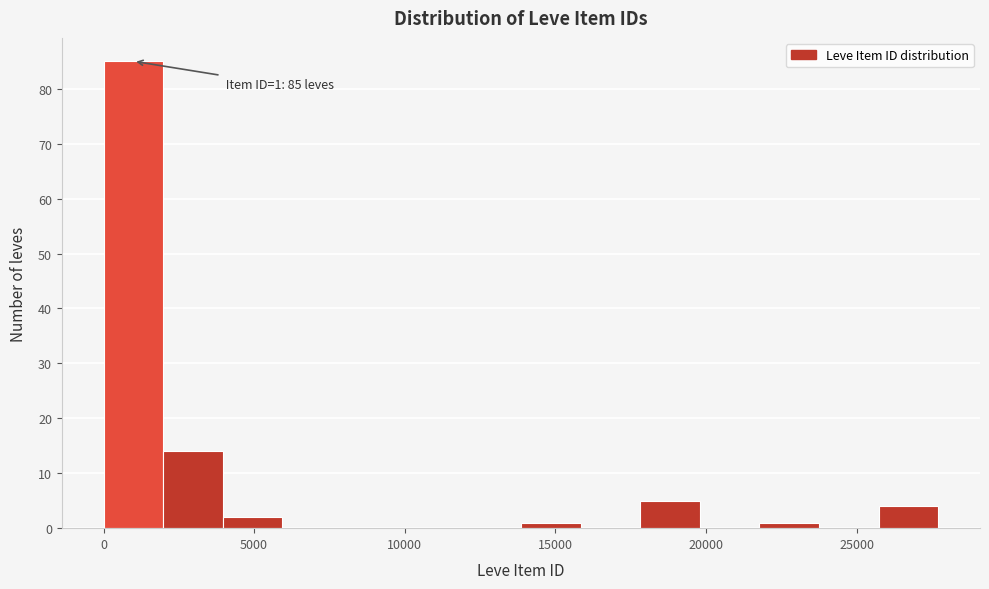

Around what value on the x-axis is the tallest bar? Give the approximate position of its centre, as read against the axis.

1000